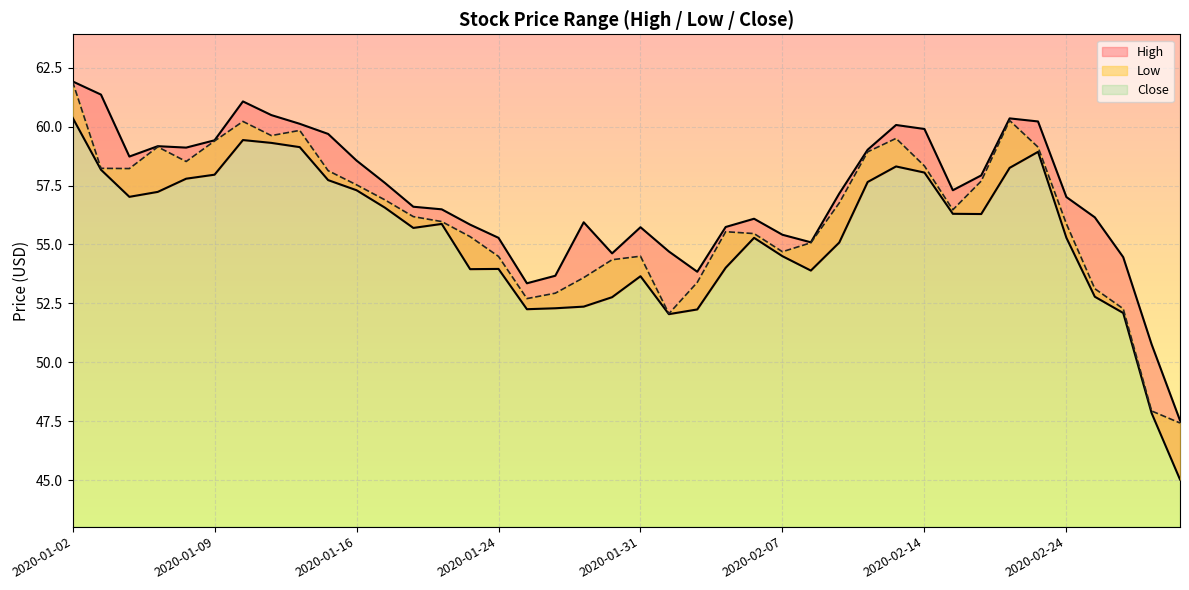

In High, how many points are higher than both neighbors (excluding endpoints)?

7